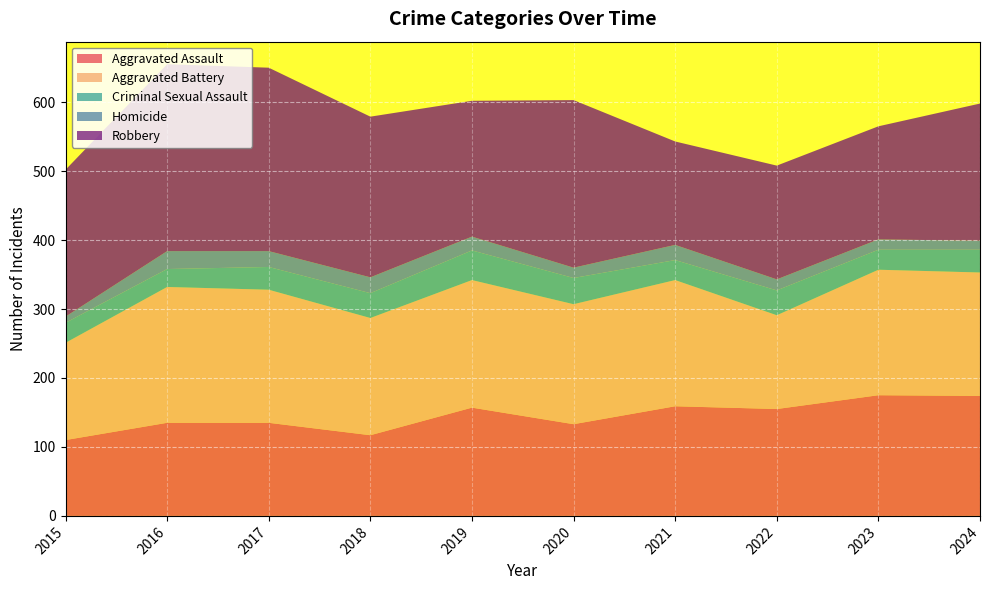

Reading left to right, list all the values displayed in this chart.

Aggravated Assault: 110	135	135	117	157	133	159	155	175	174
Aggravated Battery: 141	197	193	170	185	174	183	136	182	179
Criminal Sexual Assault: 29	26	33	36	43	38	29	36	29	33
Homicide: 9	26	23	23	20	15	22	16	15	13
Robbery: 213	271	266	233	197	243	150	165	164	199